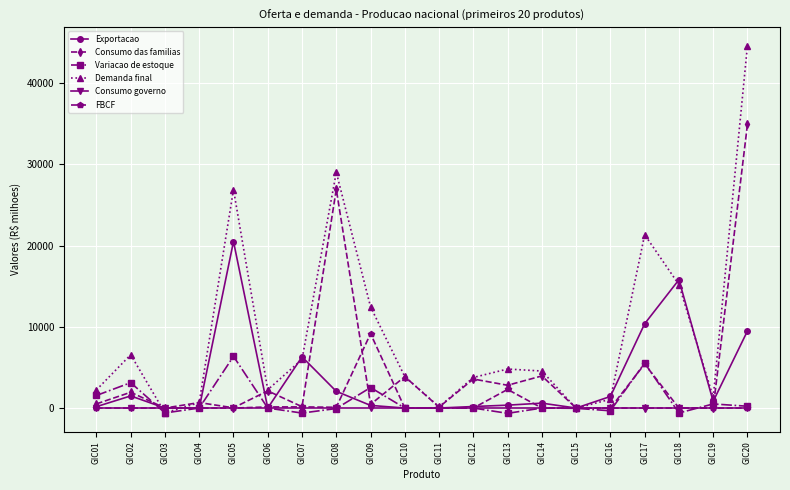

What is the average value of the FBCF series?

864.3